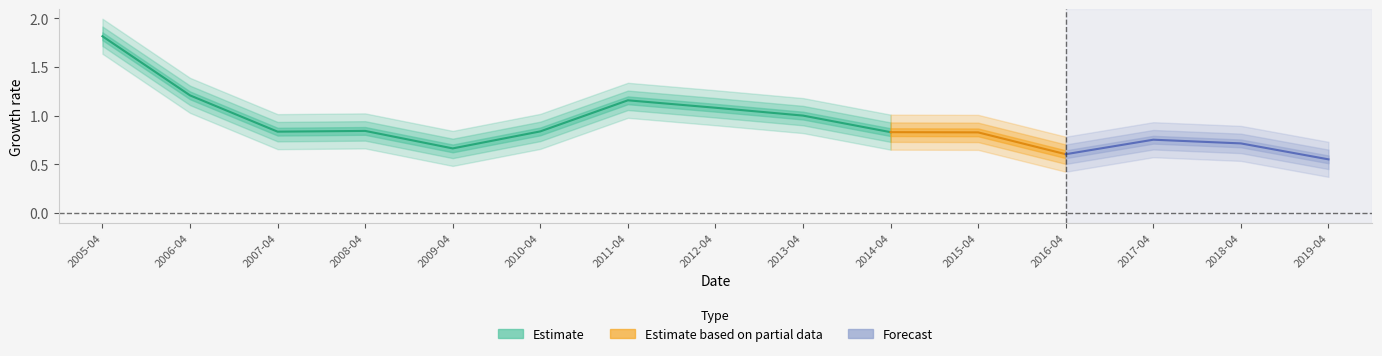

What position from the left is 2005-04-15?

1